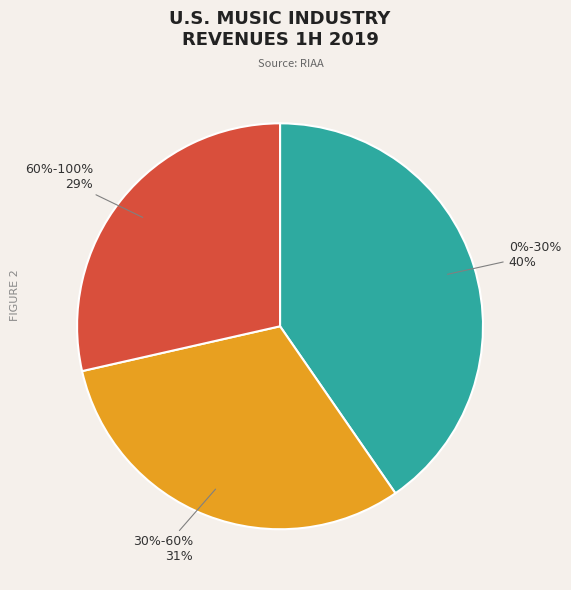

What percentage is the 30%-60% slice, to the nearest percent?

31%